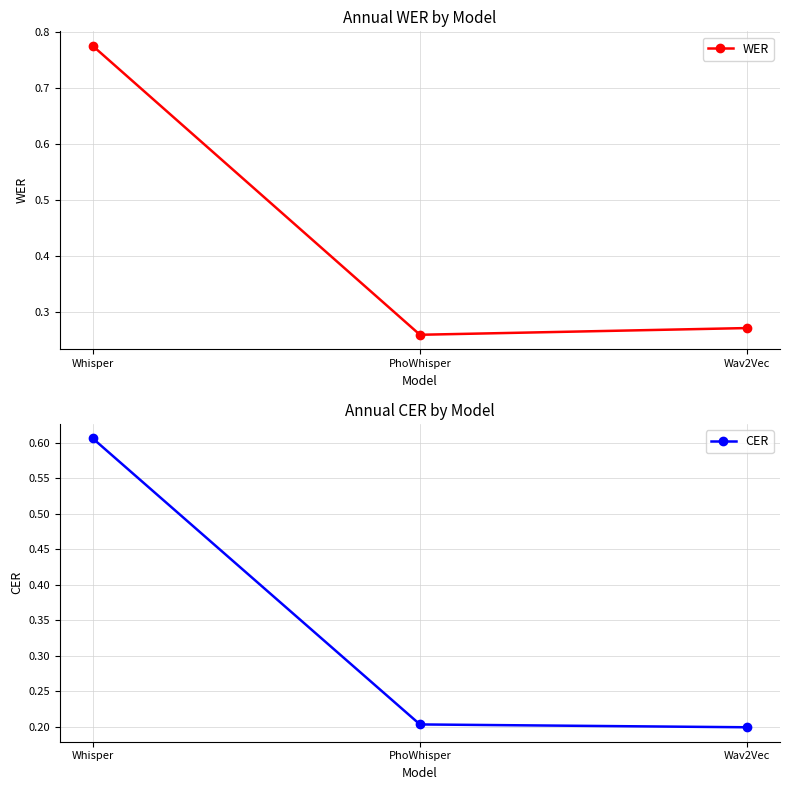

Between Whisper and PhoWhisper, which series saw the biggest shift?

WER